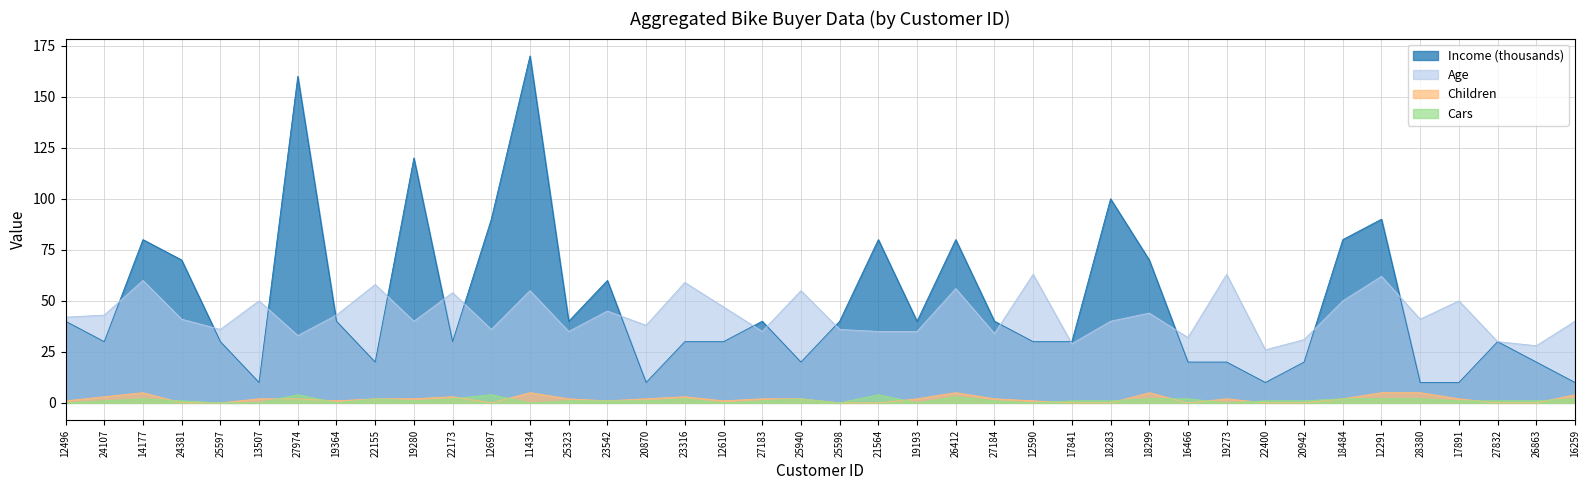

At which category does the chart reach its peak across all series?

11434